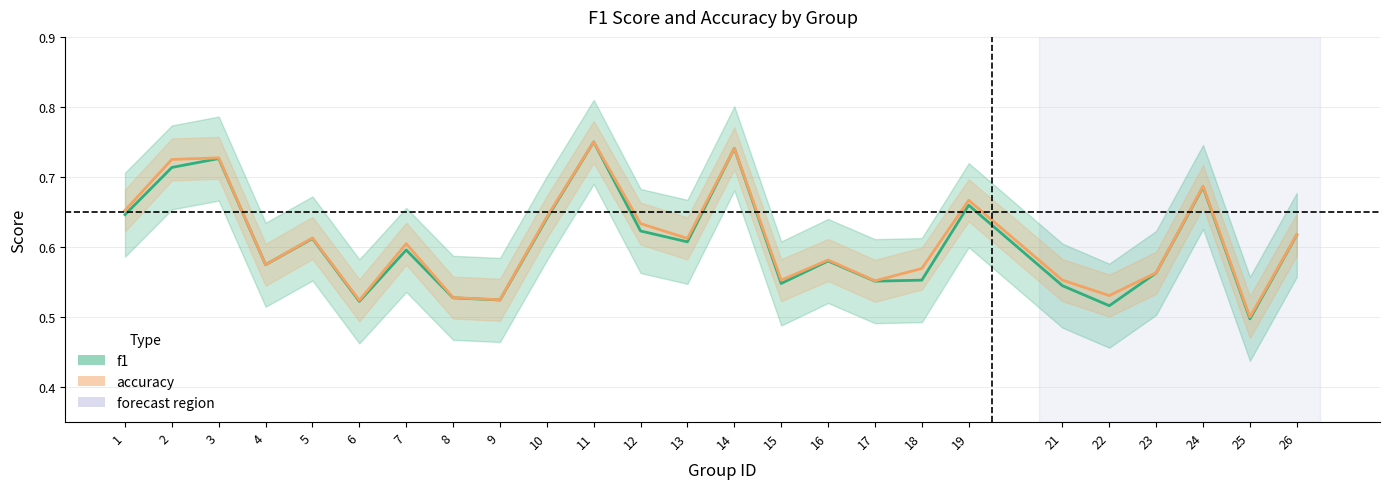

Reading right to left, list all the values displayed in this chart.

f1: 0.6	0.5	0.7	0.6	0.5	0.5	0.7	0.6	0.6	0.6	0.5	0.7	0.6	0.6	0.8	0.6	0.5	0.5	0.6	0.5	0.6	0.6	0.7	0.7	0.6
accuracy: 0.6	0.5	0.7	0.6	0.5	0.6	0.7	0.6	0.6	0.6	0.6	0.7	0.6	0.6	0.8	0.6	0.5	0.5	0.6	0.5	0.6	0.6	0.7	0.7	0.7